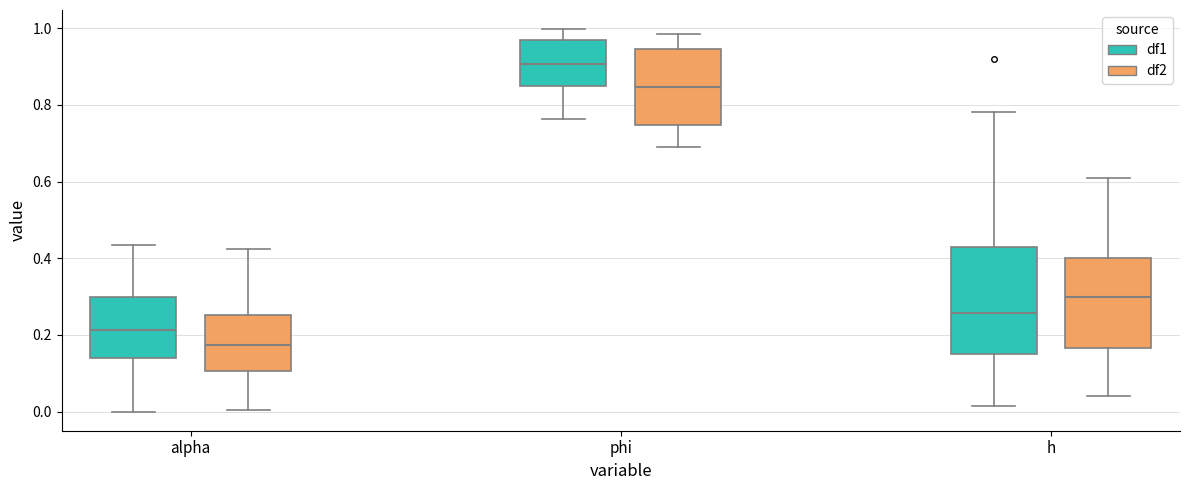

Reading left to right, read every box against the y-axis: the position of its median line, the range the box covers, and the ends of its whiskers. The values are not printed on the chart, so give them approximately, as read against the axis.

alpha (df1): median 0.22, box 0.14 to 0.30, whiskers 0.00 to 0.44
alpha (df2): median 0.18, box 0.10 to 0.26, whiskers 0.00 to 0.42
phi (df1): median 0.90, box 0.84 to 0.96, whiskers 0.76 to 1.00
phi (df2): median 0.84, box 0.74 to 0.94, whiskers 0.70 to 0.98
h (df1): median 0.26, box 0.16 to 0.42, whiskers 0.02 to 0.78
h (df2): median 0.30, box 0.16 to 0.40, whiskers 0.04 to 0.60